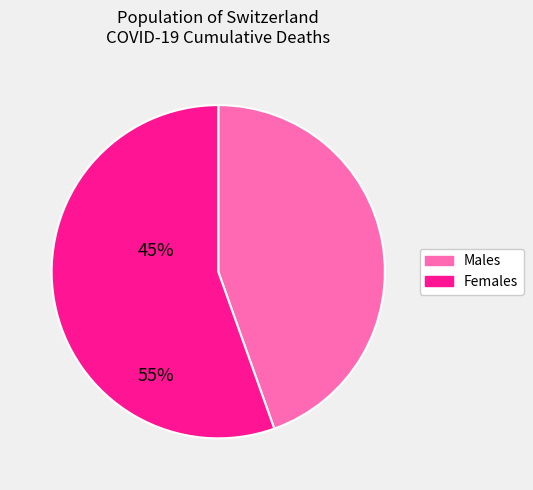

Is there any slice that represents more than half of the pie?

Yes